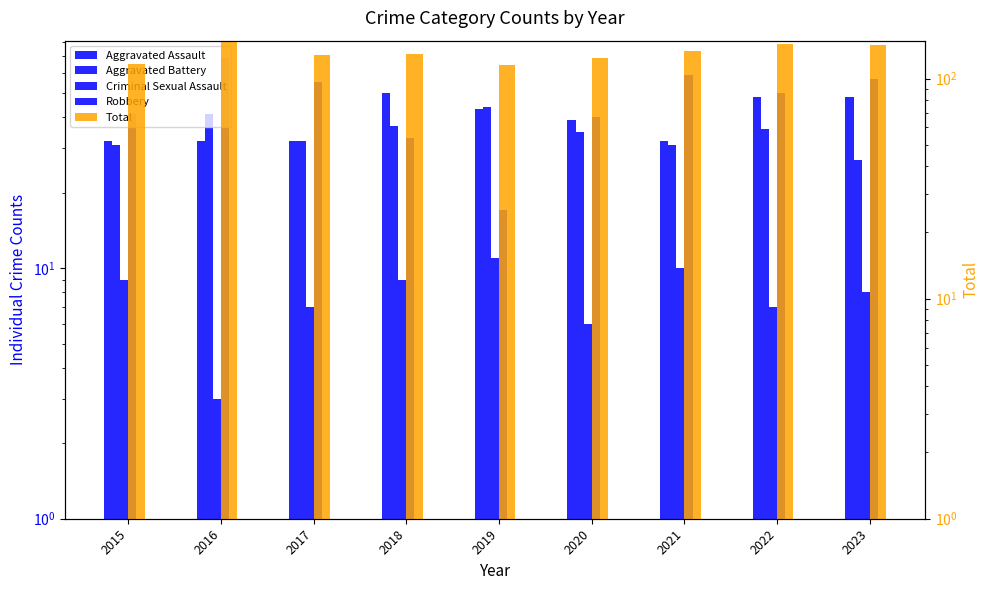

What is the approximate value of Aggravated Battery at 2020?

35